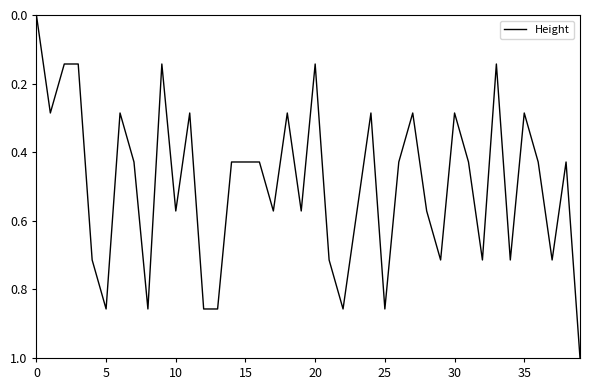

What is the greatest value displayed?

1.0